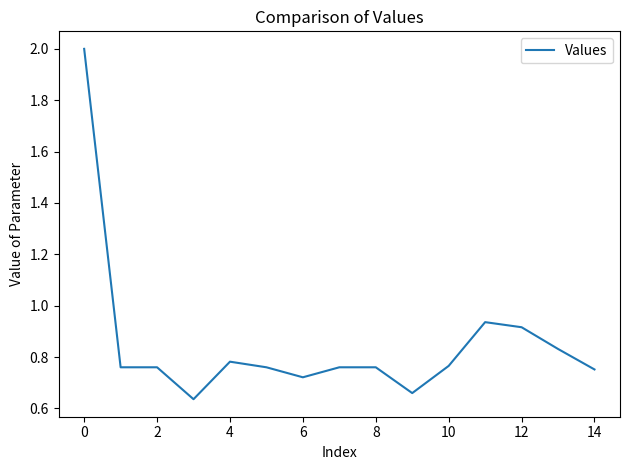

What is the greatest value displayed?

2.0